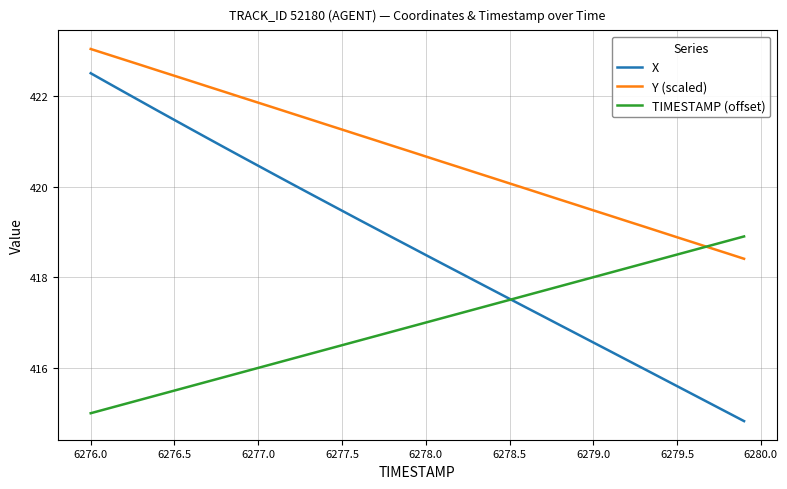

True or false: TIMESTAMP (offset) and X intersect in this chart.

True